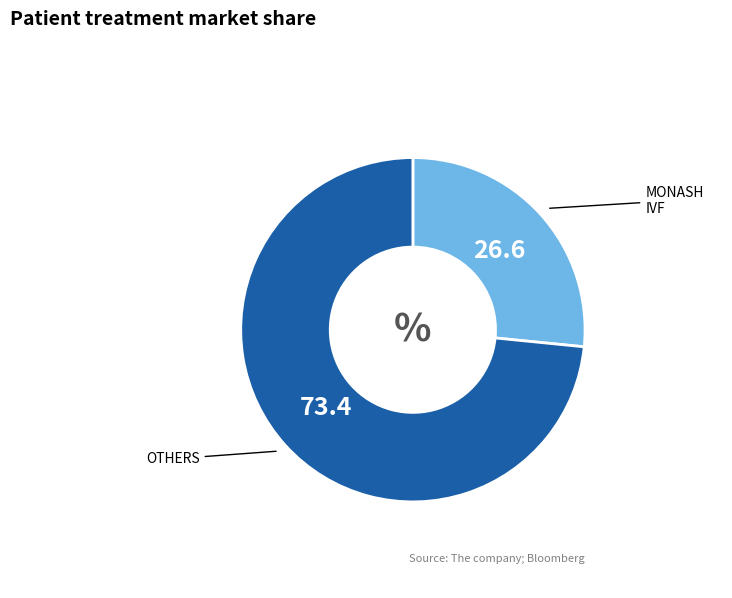

Is there a majority slice in this chart?

Yes